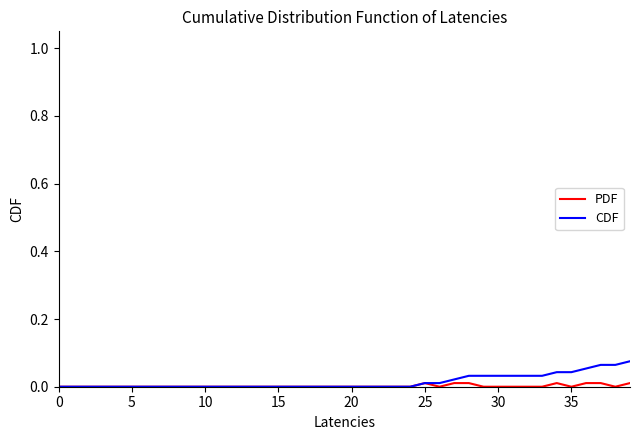

List the series in order of their peak value, lowest first.

PDF, CDF